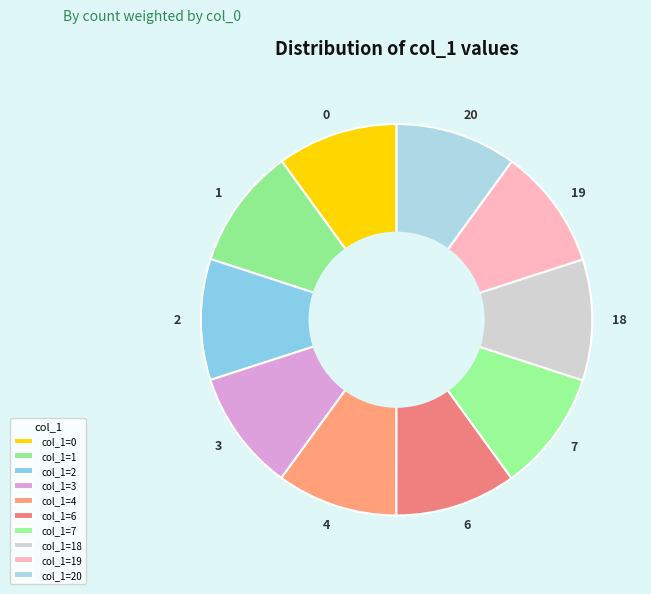

How many segments does this pie chart have?

10